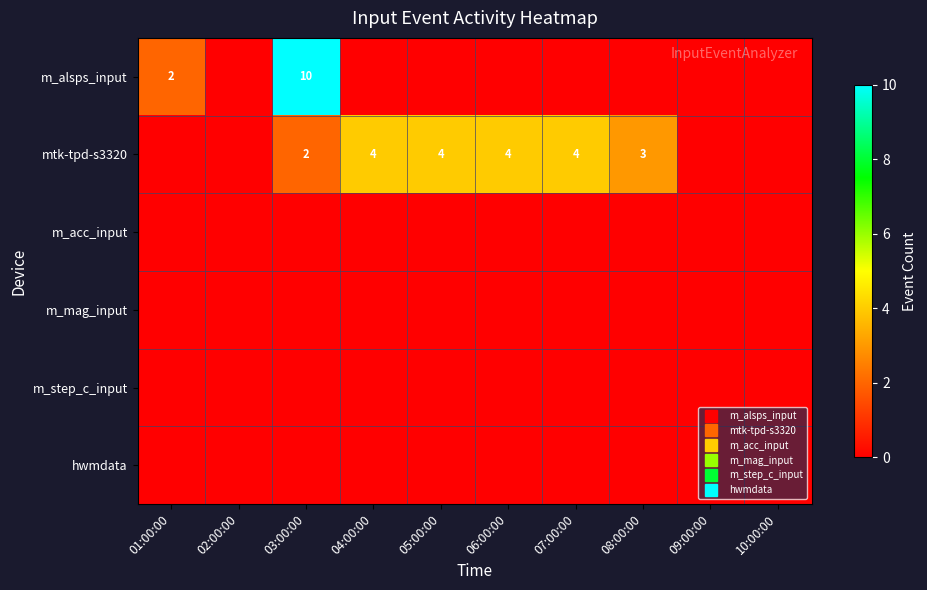

Which series has the largest range (max minus min)?

m_alsps_input